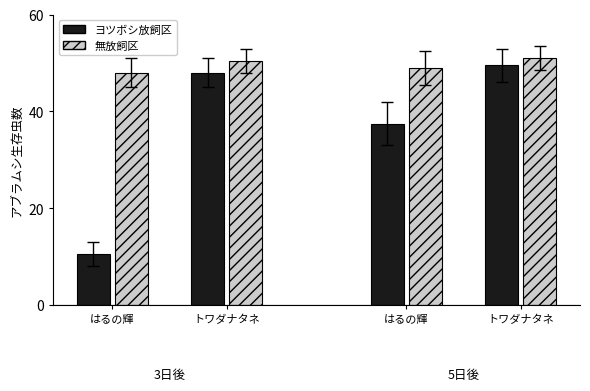

Rank the categories by ヨツボシ放飼区 value from highest to lowest.

3, 1, 2, 0